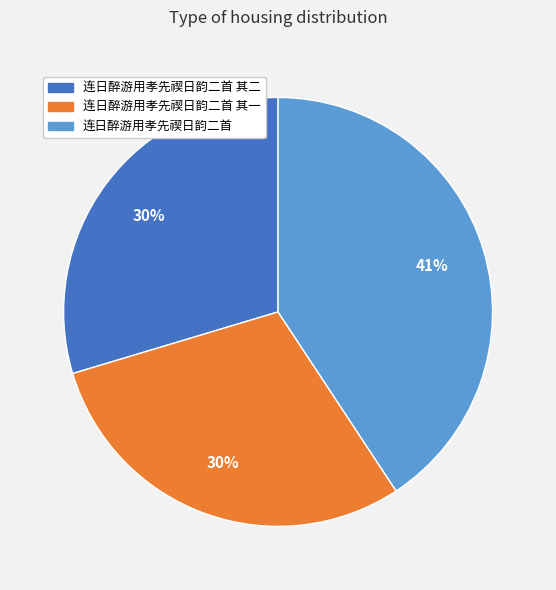

What percentage is the 连日醉游用孝先禊日韵二首 其一 slice, to the nearest percent?

30%